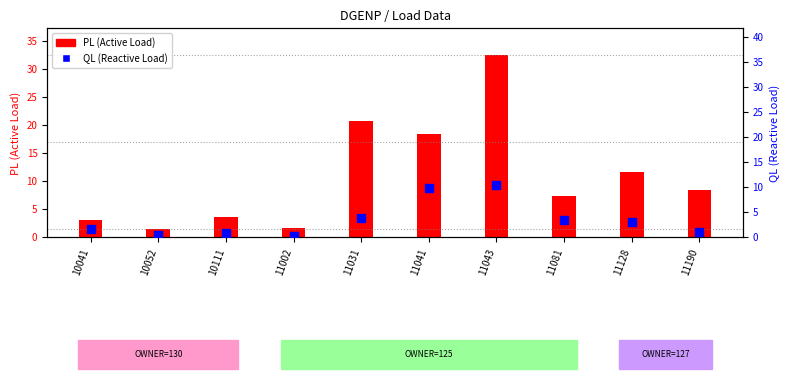

Which series has the largest total across all categories?

PL (Active Load)